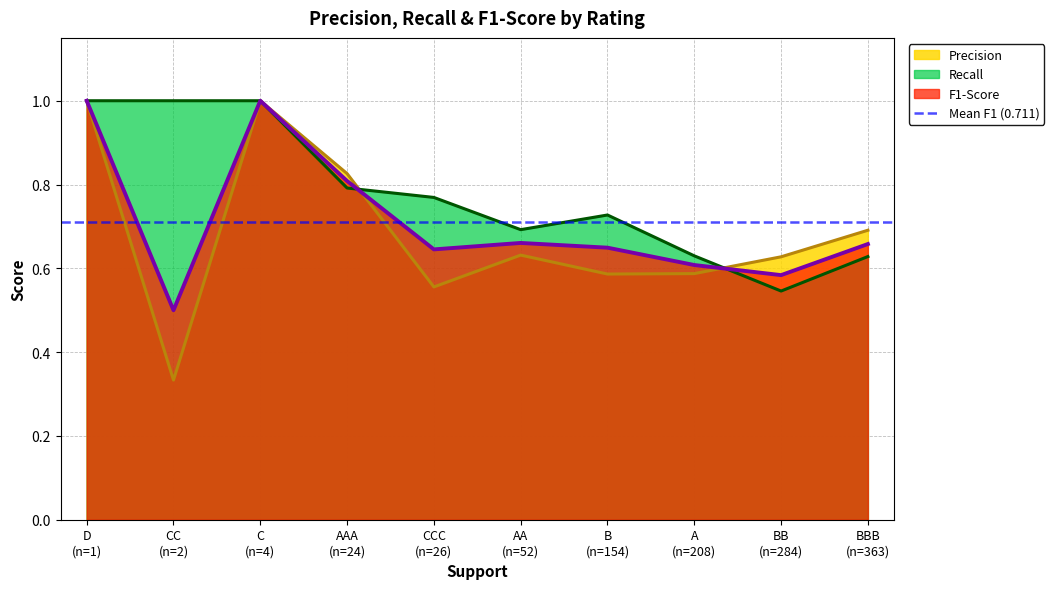

Does the chart have visible grid lines?

Yes